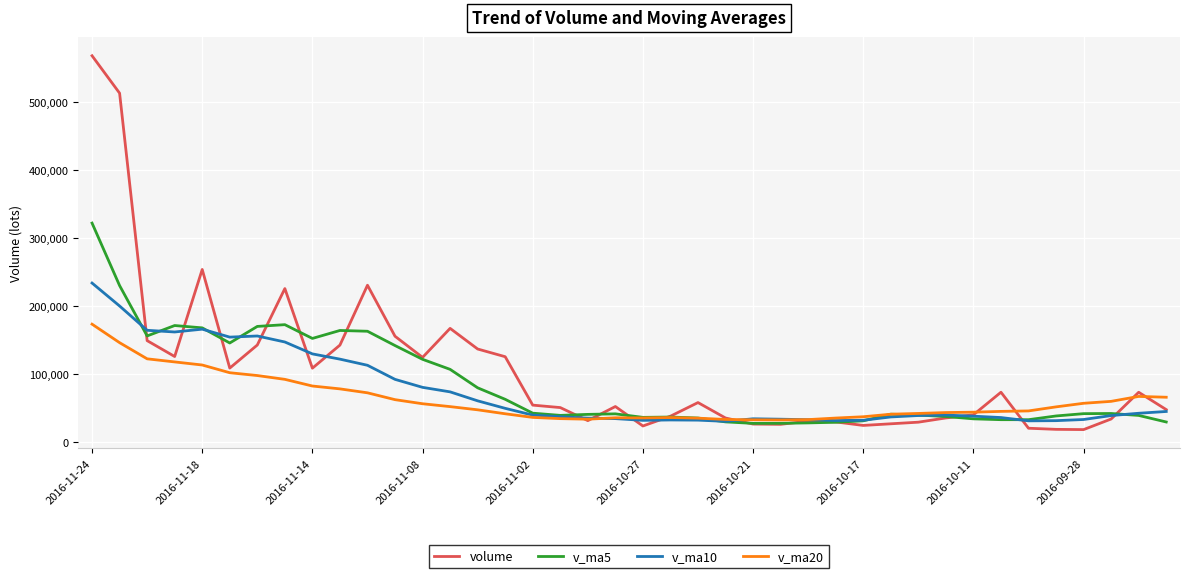

How many values in the v_ma5 series are below 41938?

20